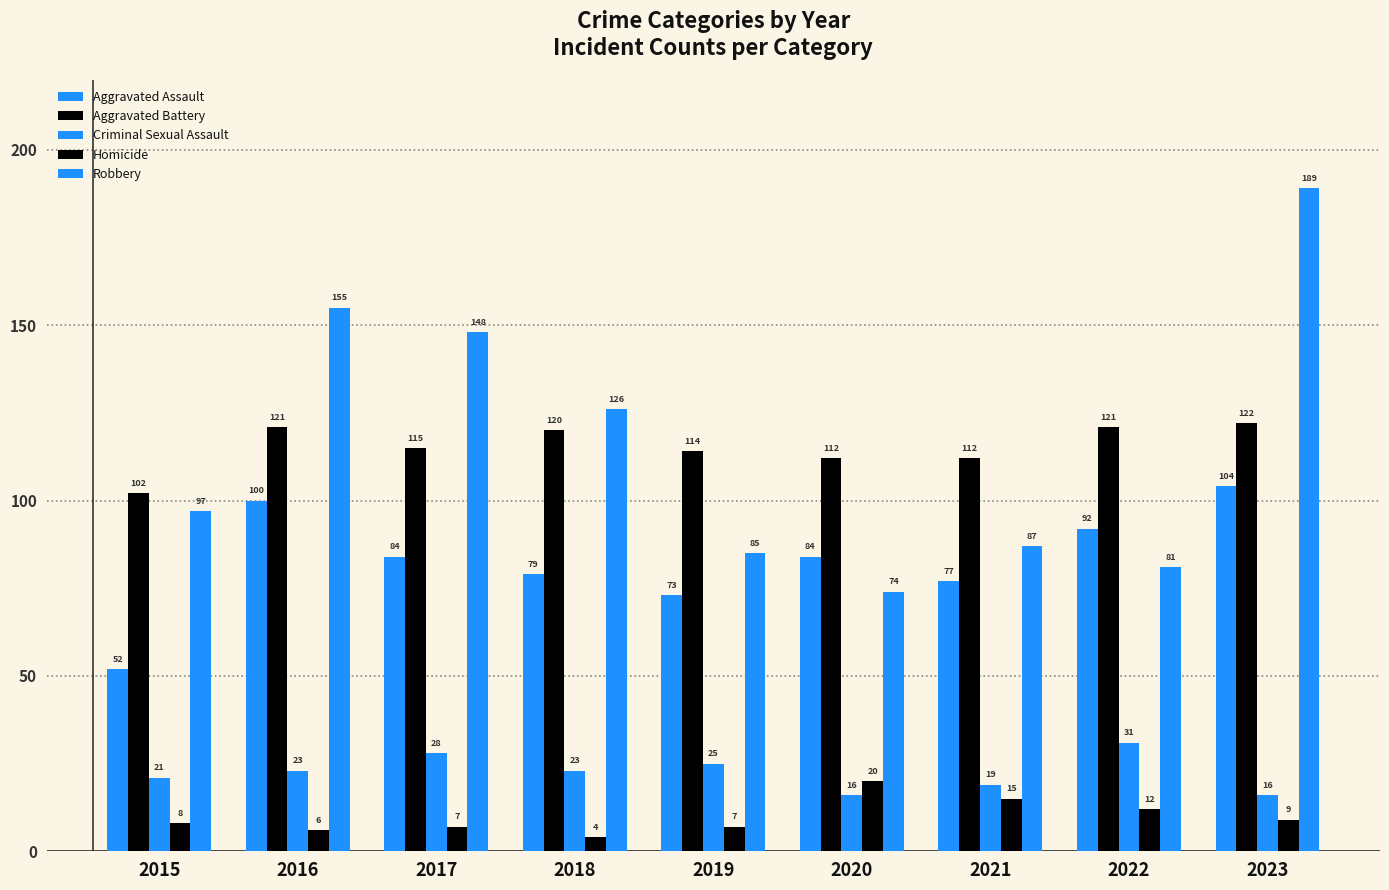

Does the chart contain stacked bars?

No